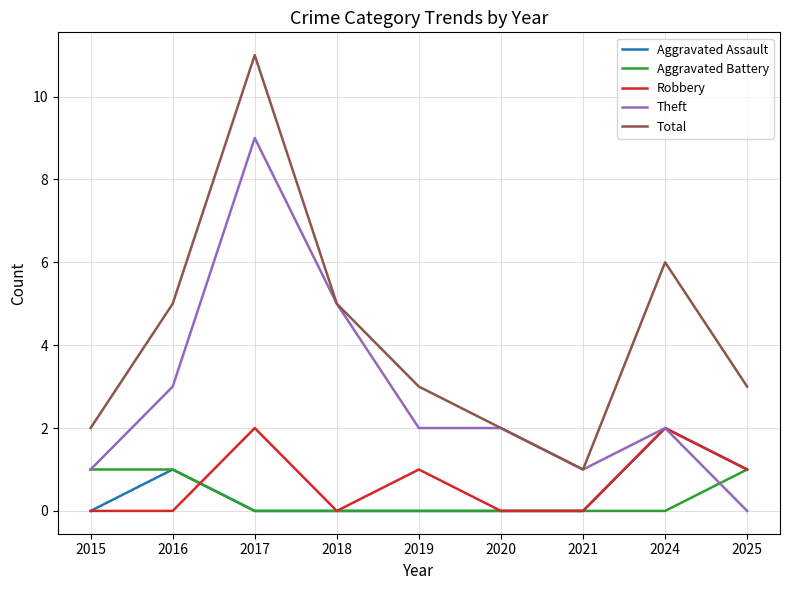

How many series are shown in this chart?

5